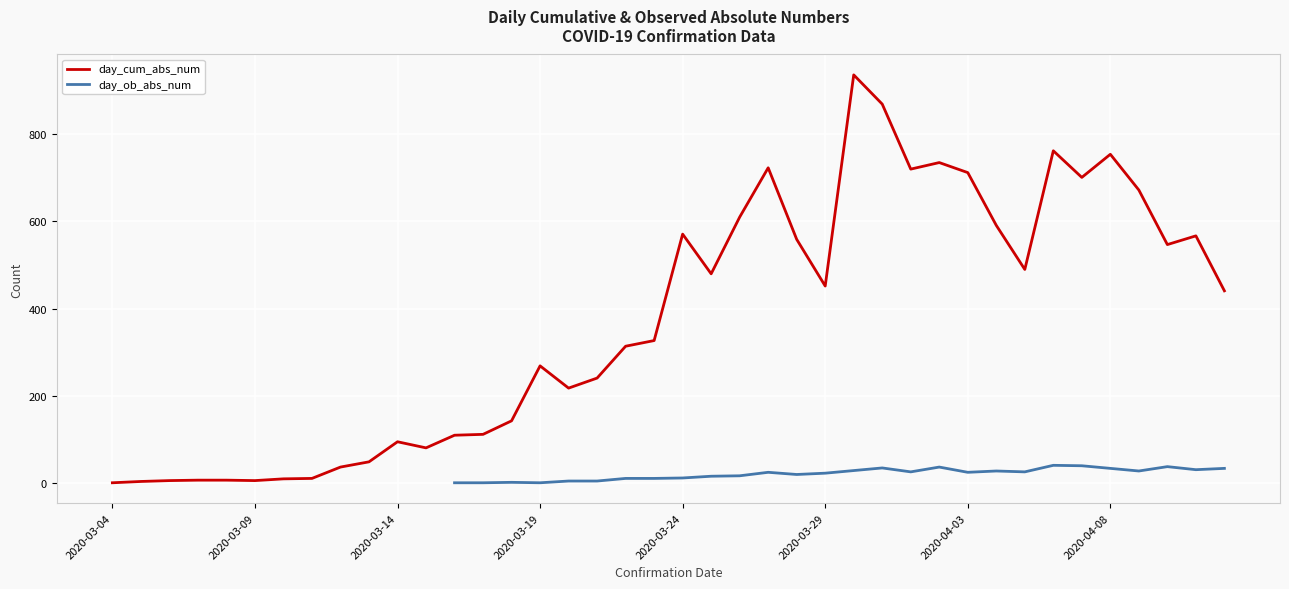

What is the lowest value of the day_cum_abs_num series?

1